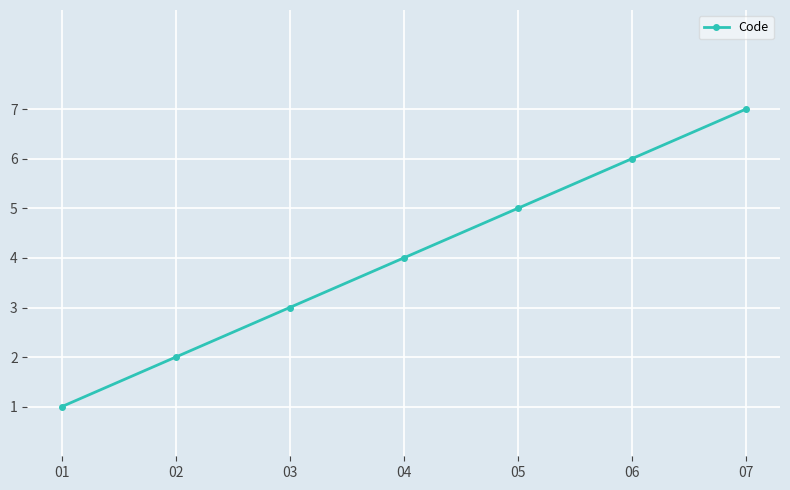

The chart shows a value of 7 at 07. True or false?

True